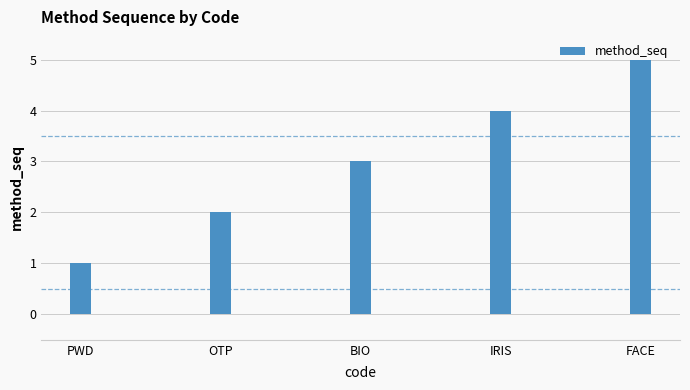

Is it true that the value at IRIS is 6?

False